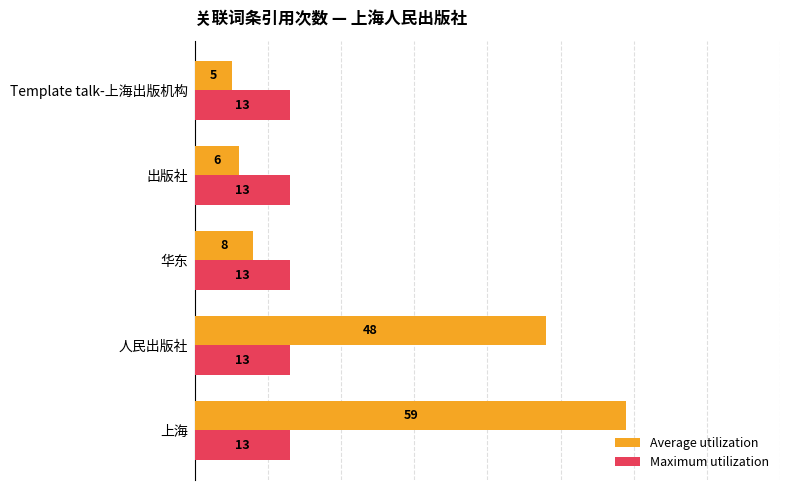

Rank the series at 华东 from lowest to highest value.

Average utilization, Maximum utilization